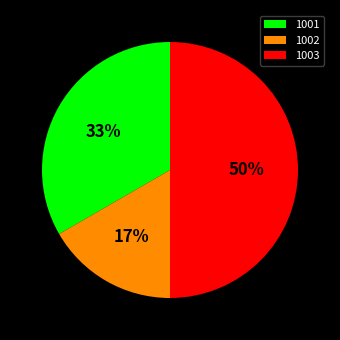

True or false: 1001 accounts for 26% of the total.

False